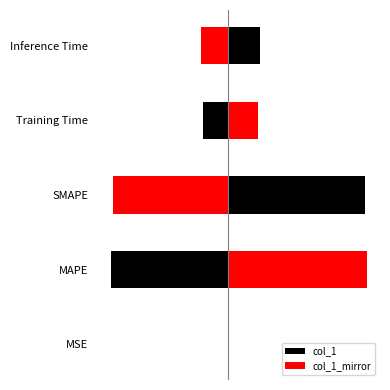

What is the average value of the col_1 series?

1.7